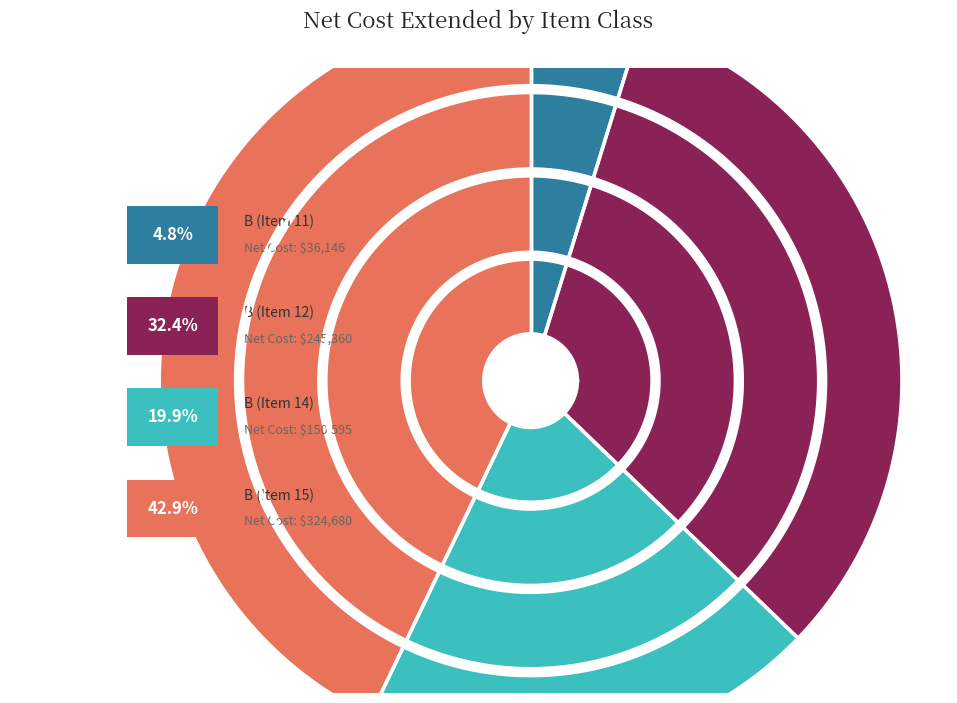

Between B (Item 12) and B (Item 11), which is larger?

B (Item 12)